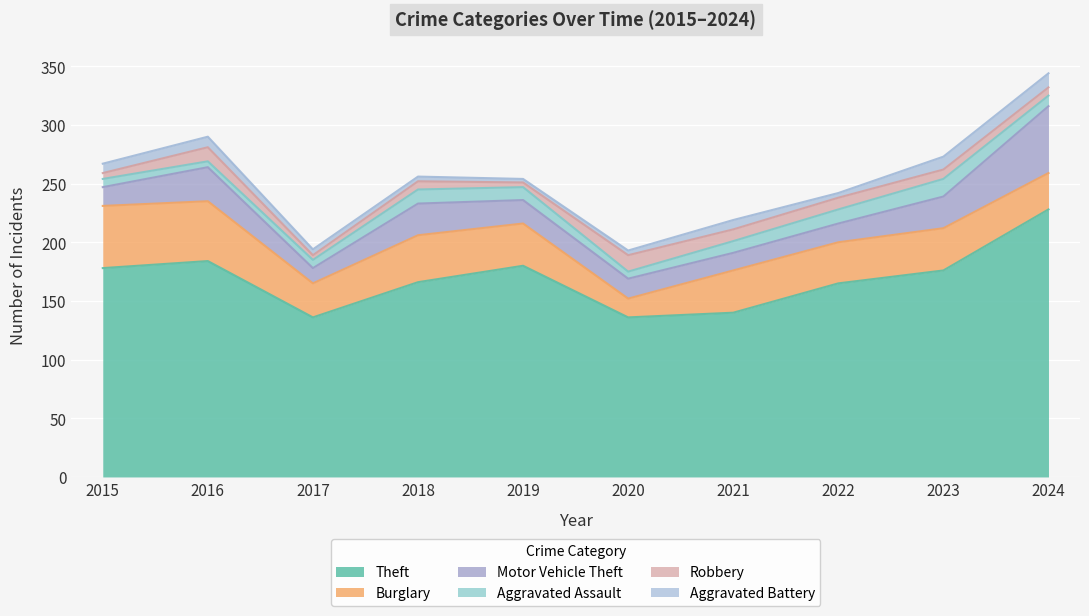

Rank the categories by Burglary value from lowest to highest.

2020, 2017, 2024, 2022, 2019, 2021, 2023, 2018, 2016, 2015